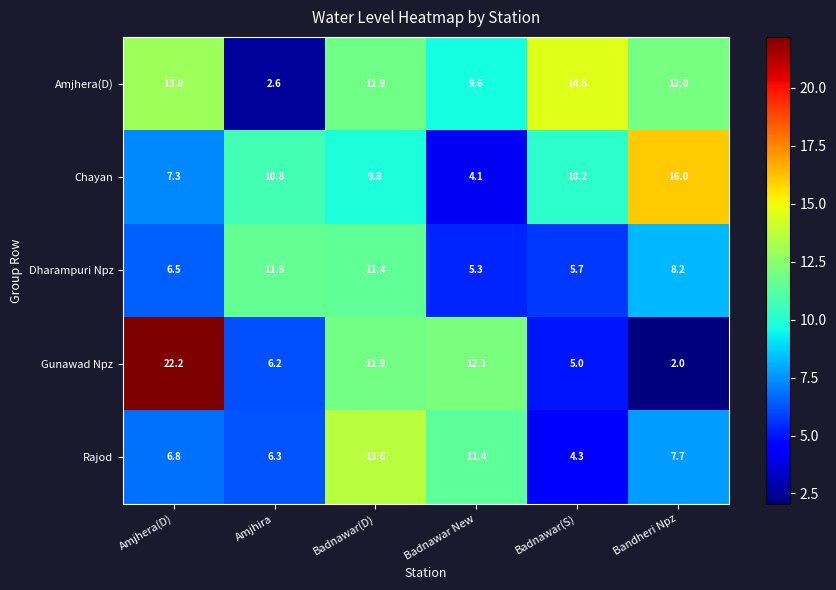

Read the Amjhera(D) value at Amjhera(D).

13.0